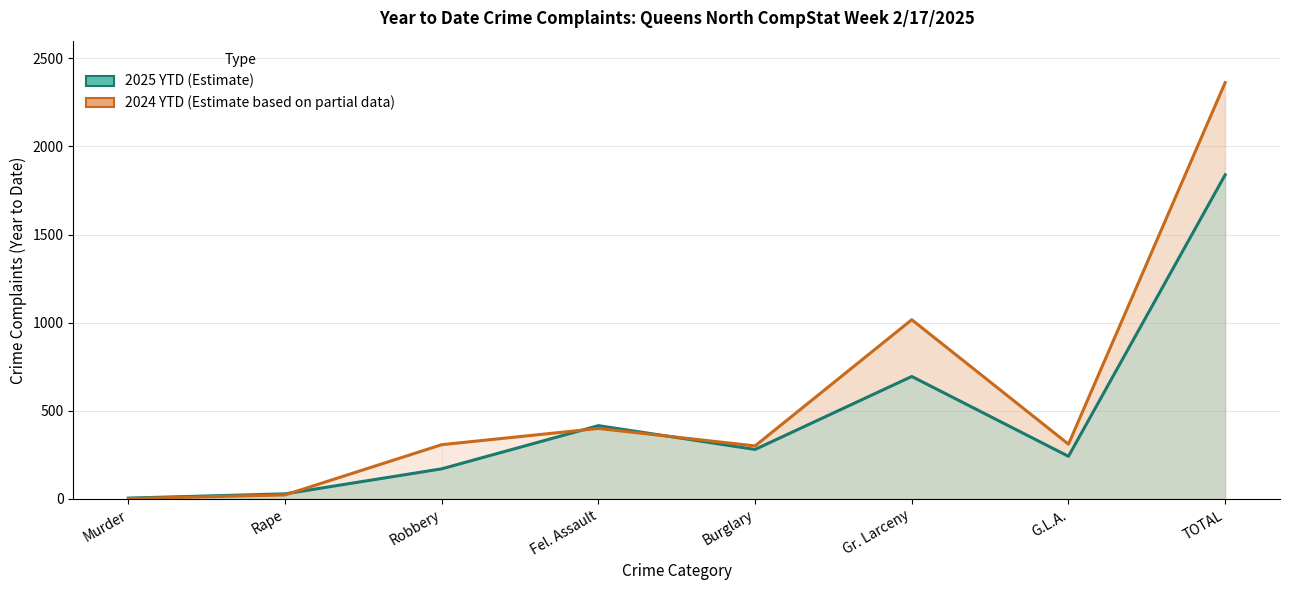

Reading left to right, what are all the values shown in this chart?

2025 YTD: Murder=5	Rape=29	Robbery=171	Fel. Assault=416	Burglary=281	Gr. Larceny=695	G.L.A.=242	TOTAL=1839
2024 YTD: Murder=2	Rape=23	Robbery=308	Fel. Assault=400	Burglary=301	Gr. Larceny=1017	G.L.A.=311	TOTAL=2362